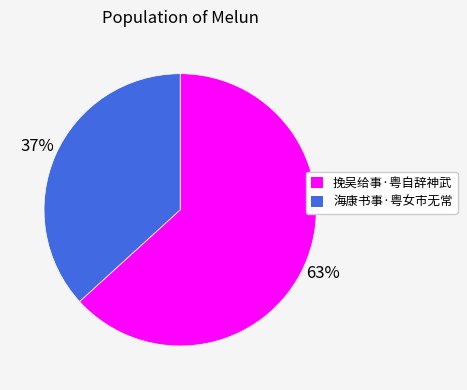

Which slice is the largest?

挽吴给事·粤自辞神武